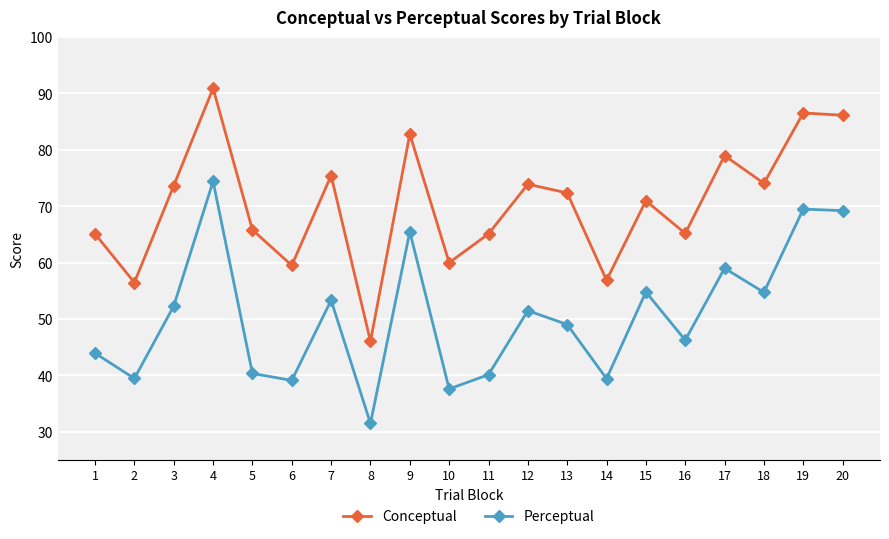

Is this an area chart (filled region under the line)?

No